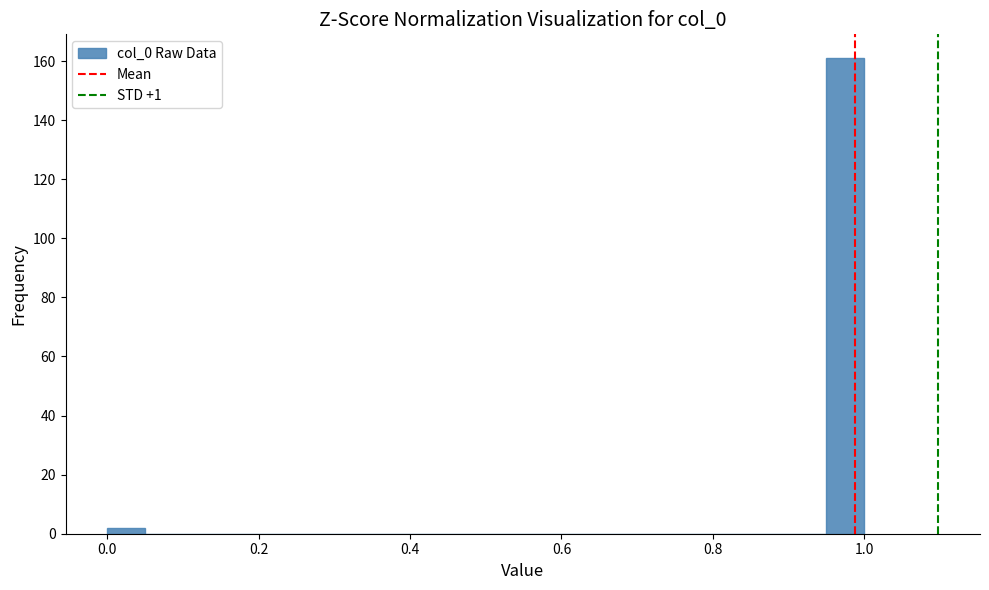

Around what value on the x-axis is the tallest bar? Give the approximate position of its centre, as read against the axis.

0.98